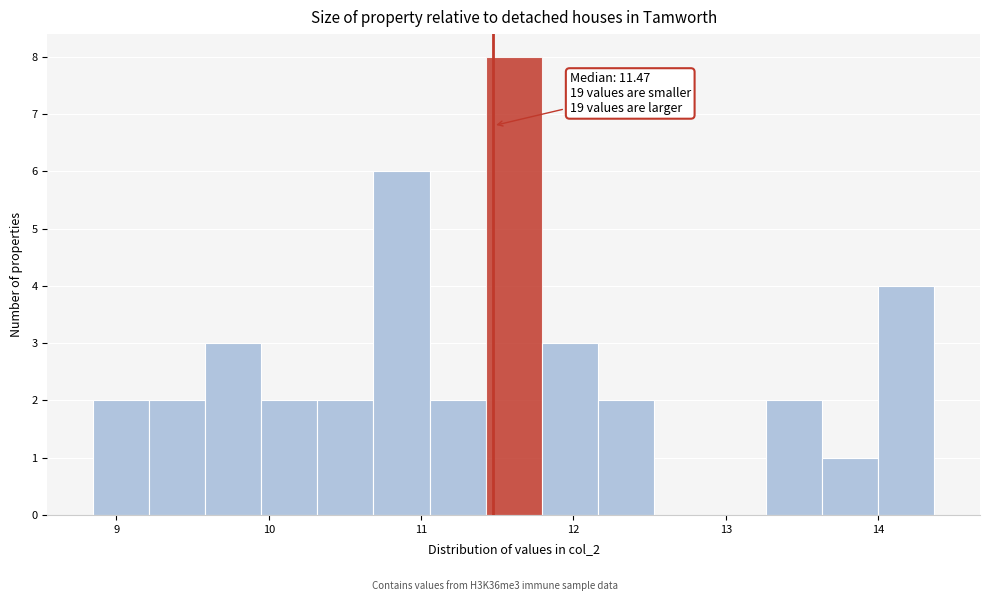

Read against the x-axis, roughly where is the centre of the tallest bar?

11.6